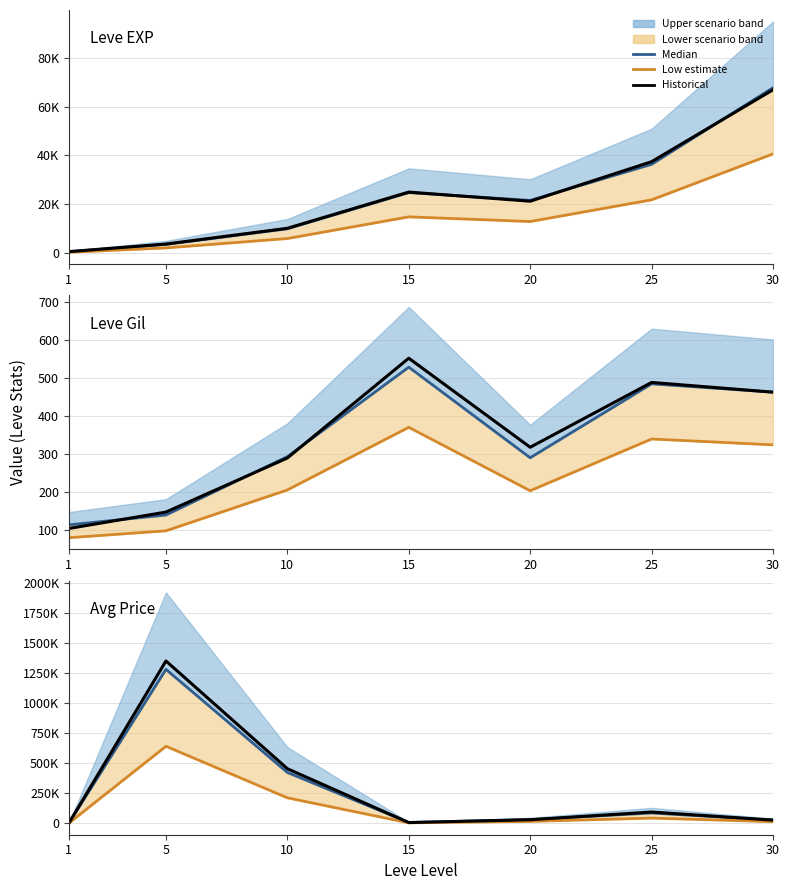

In Leve Gil, how many points are higher than both neighbors (excluding endpoints)?

2